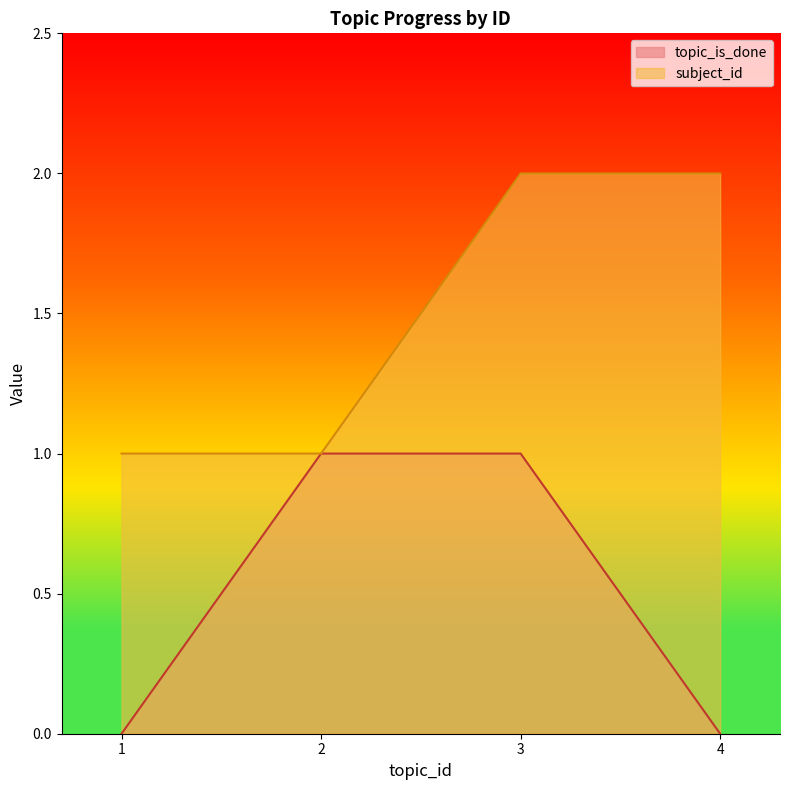

At which category does the chart reach its minimum across all series?

1